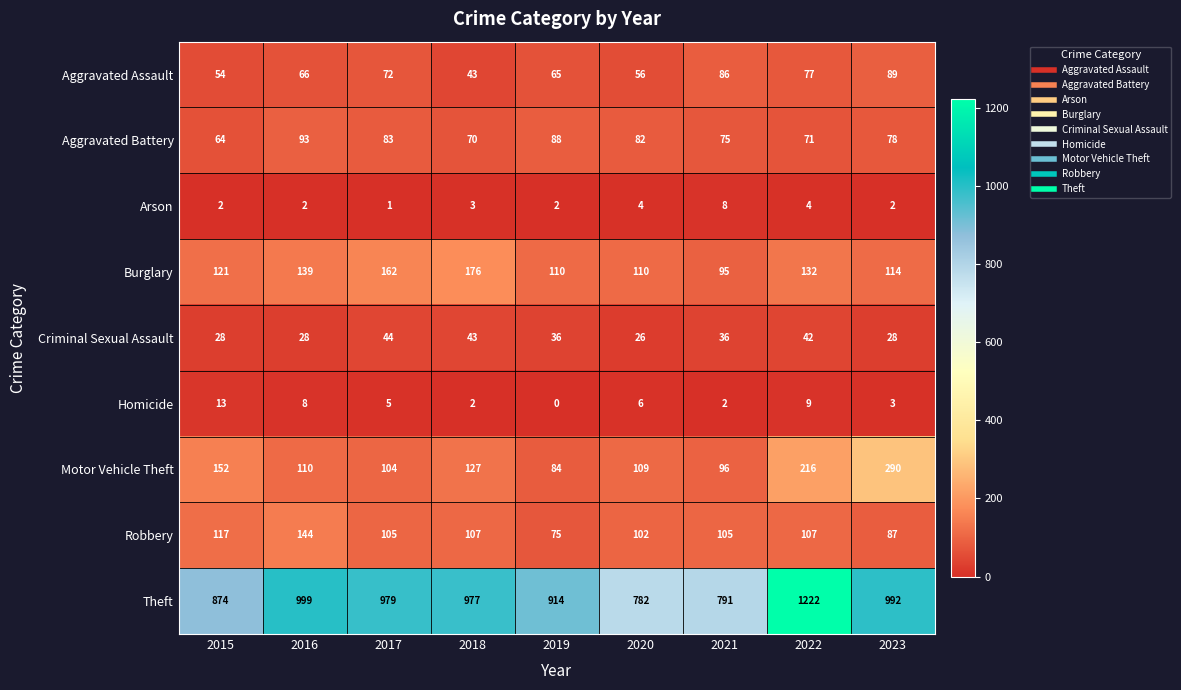

Rank the categories by Aggravated Assault value from lowest to highest.

2018, 2015, 2020, 2019, 2016, 2017, 2022, 2021, 2023